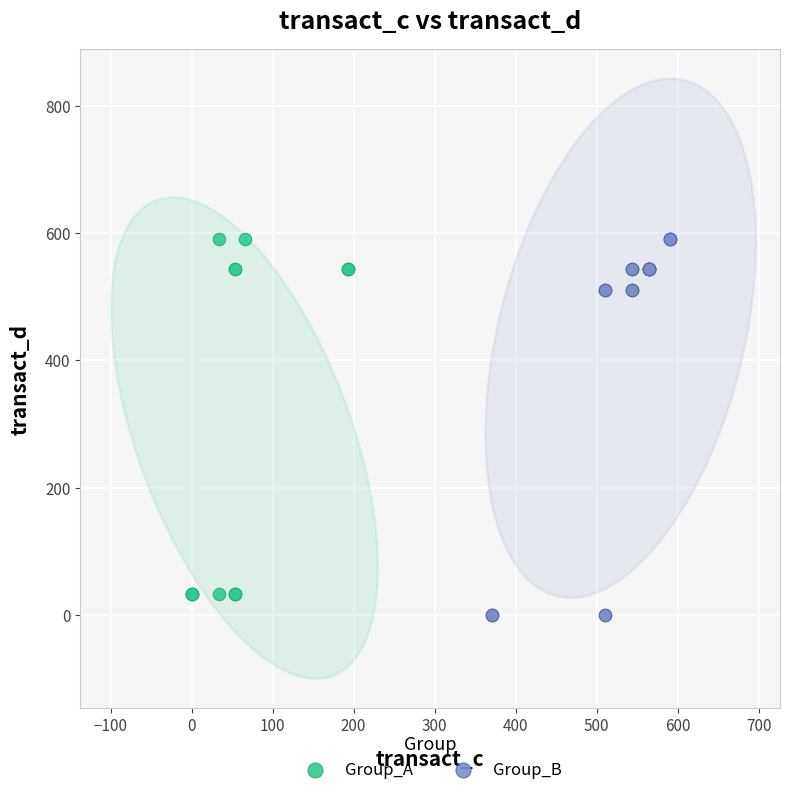

Which series has the largest Y range (max minus min)?

Group_B